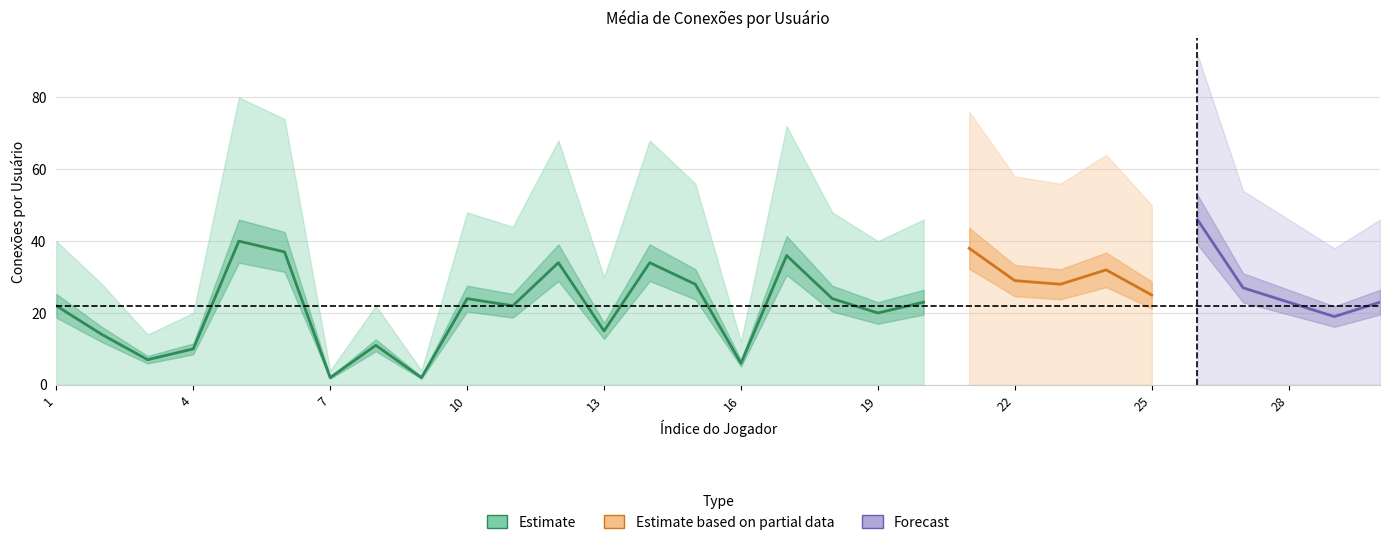

Reading left to right, list all the values displayed in this chart.

média: 1=22	2=14	3=7	4=10	5=40	6=37	7=2	8=11	9=2	10=24	11=22	12=34	13=15	14=34	15=28	16=6	17=36	18=24	19=20	20=23	21=38	22=29	23=28	24=32	25=25	26=46	27=27	28=23	29=19	30=23
limite superior: 1=40	2=28	3=14	4=20	5=80	6=74	7=4	8=22	9=4	10=48	11=44	12=68	13=30	14=68	15=56	16=12	17=72	18=48	19=40	20=46	21=76	22=58	23=56	24=64	25=50	26=92	27=54	28=46	29=38	30=46
limite inferior: 1=0	2=0	3=0	4=0	5=0	6=0	7=0	8=0	9=0	10=0	11=0	12=0	13=0	14=0	15=0	16=0	17=0	18=0	19=0	20=0	21=0	22=0	23=0	24=0	25=0	26=0	27=0	28=0	29=0	30=0